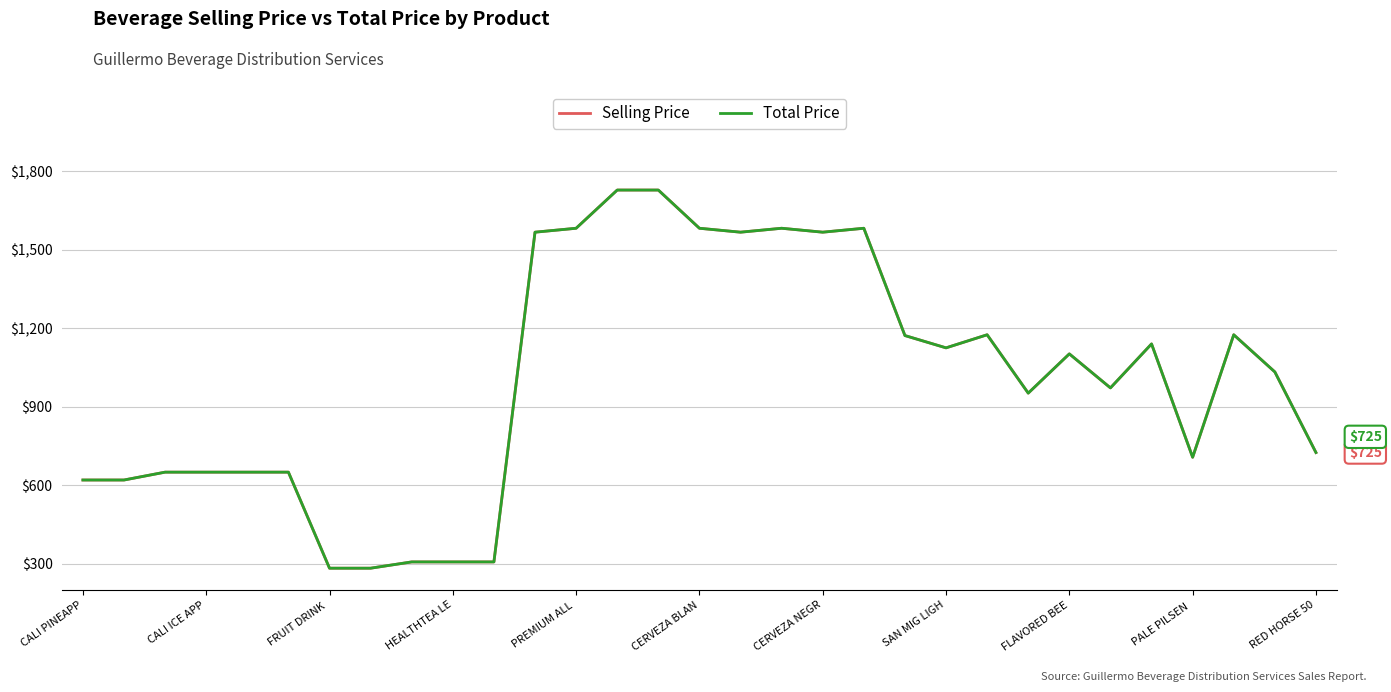

What is the difference between the second highest and minimum values in the Total Price series?

1445